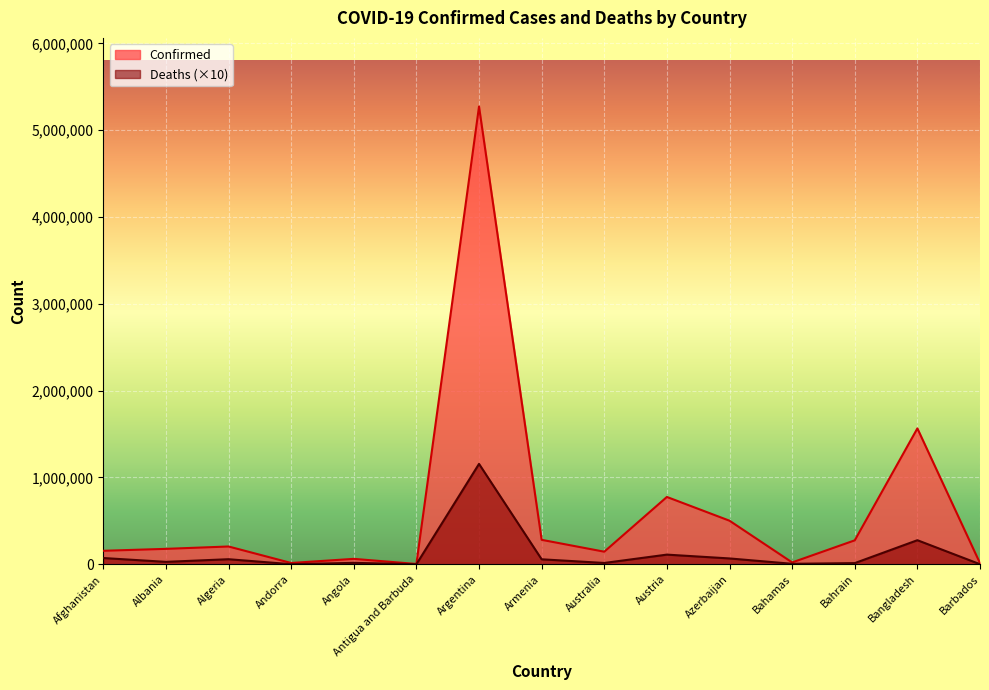

What is the lowest value of the Deaths series?

950